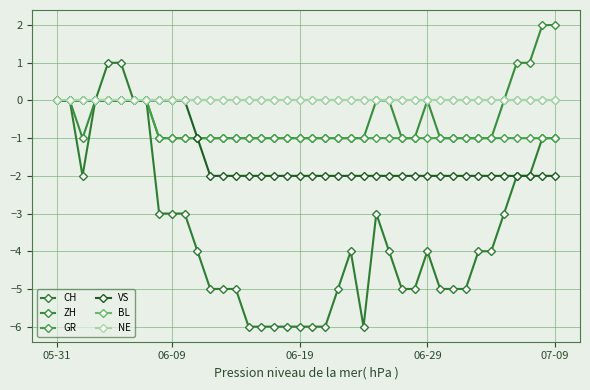

Does the chart have visible grid lines?

Yes